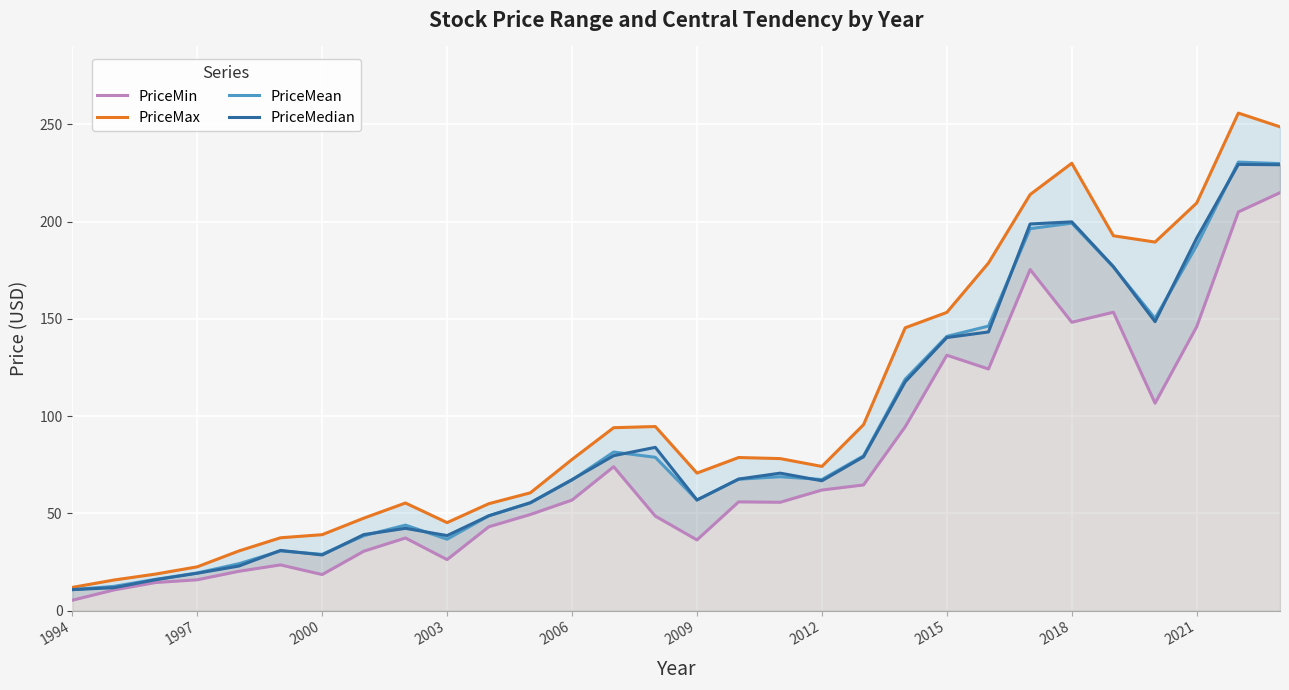

What is the difference between the maximum and minimum values in the PriceMax series?

243.9